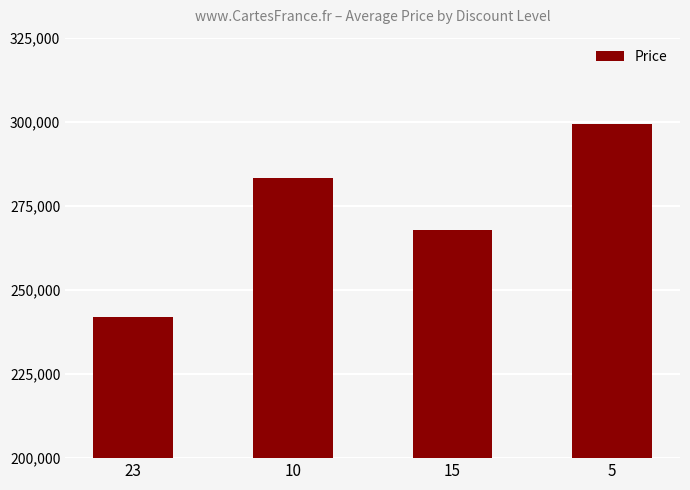

The chart shows a value of 267700 at 15. True or false?

True